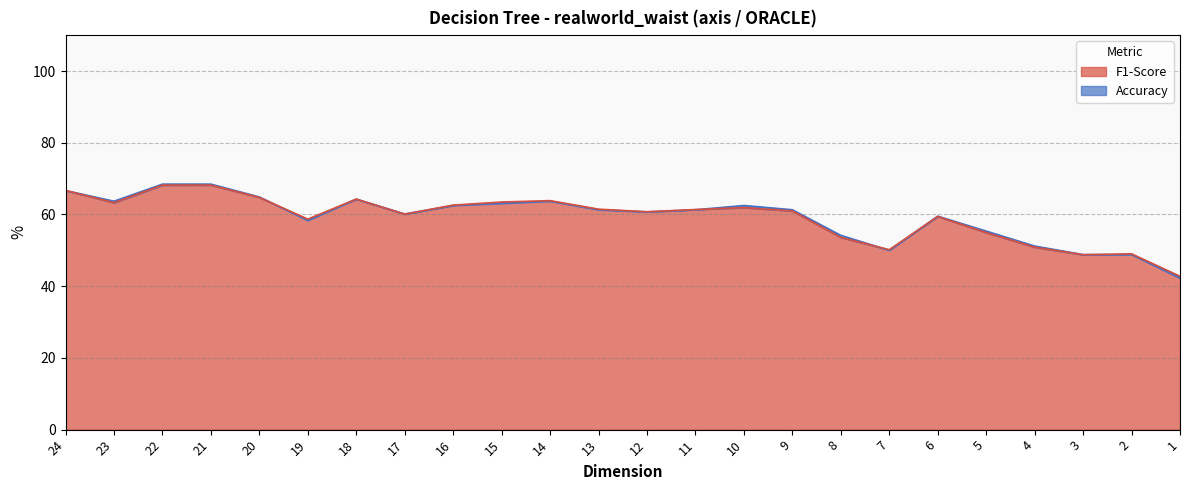

Is it true that F1-Score equals 97.0 at 11?

False